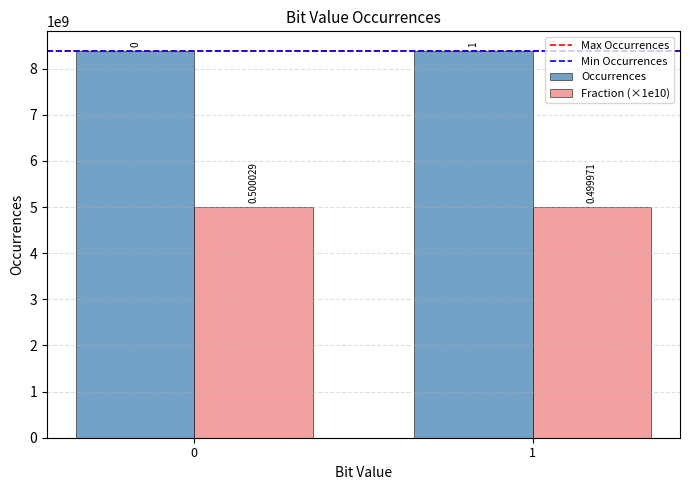

Which series has the largest range (max minus min)?

Occurrences